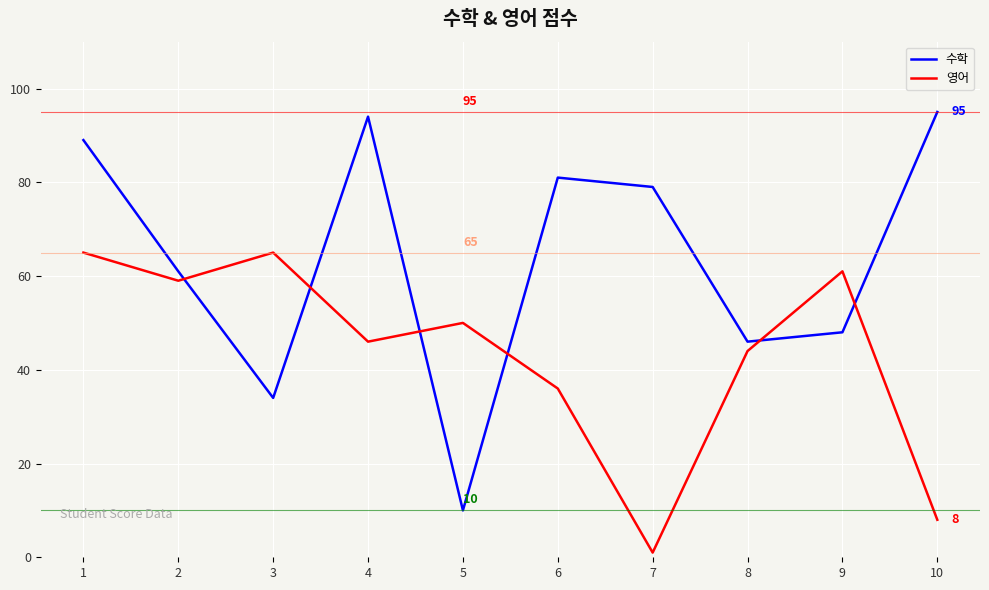

True or false: 수학 has a value of 34 at 3.

True